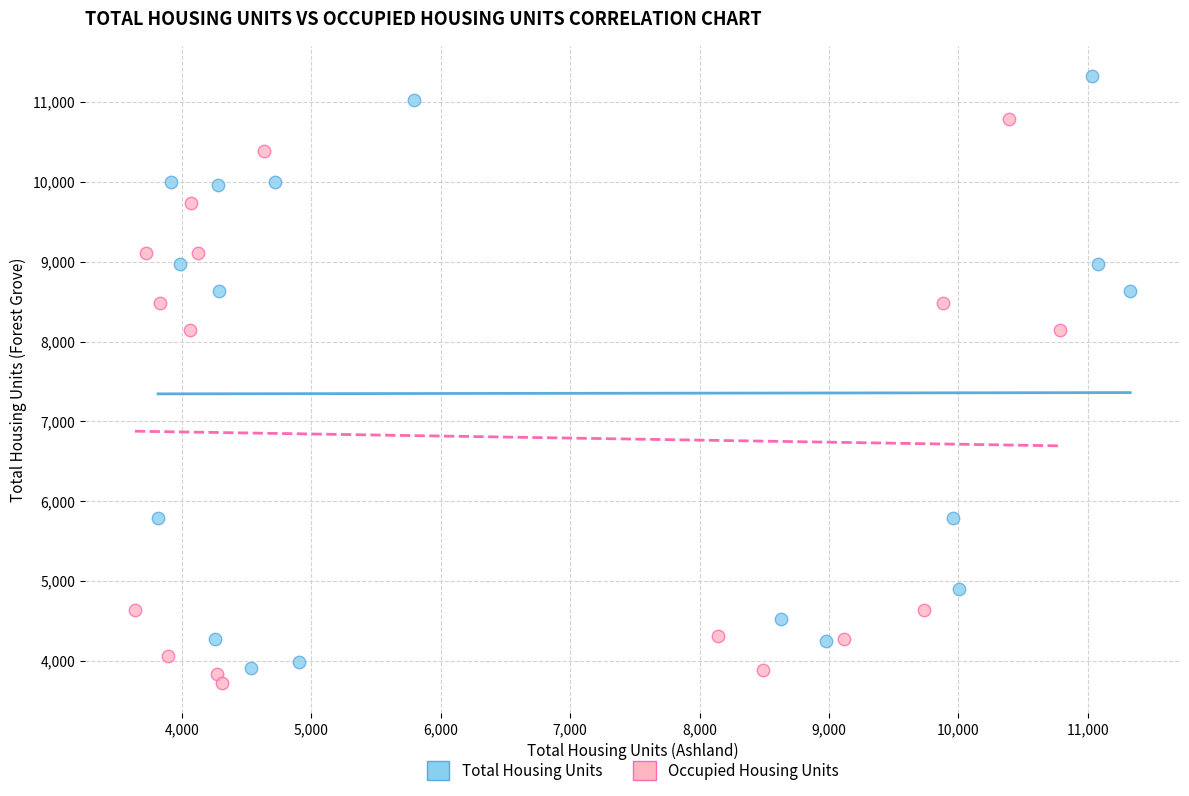

Which series reaches the minimum Y coordinate?

Occupied Housing Units